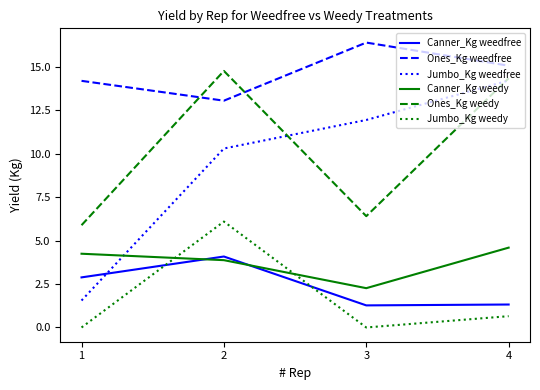

Between 2 and 4, which series saw the biggest shift?

Jumbo_Kg weedy